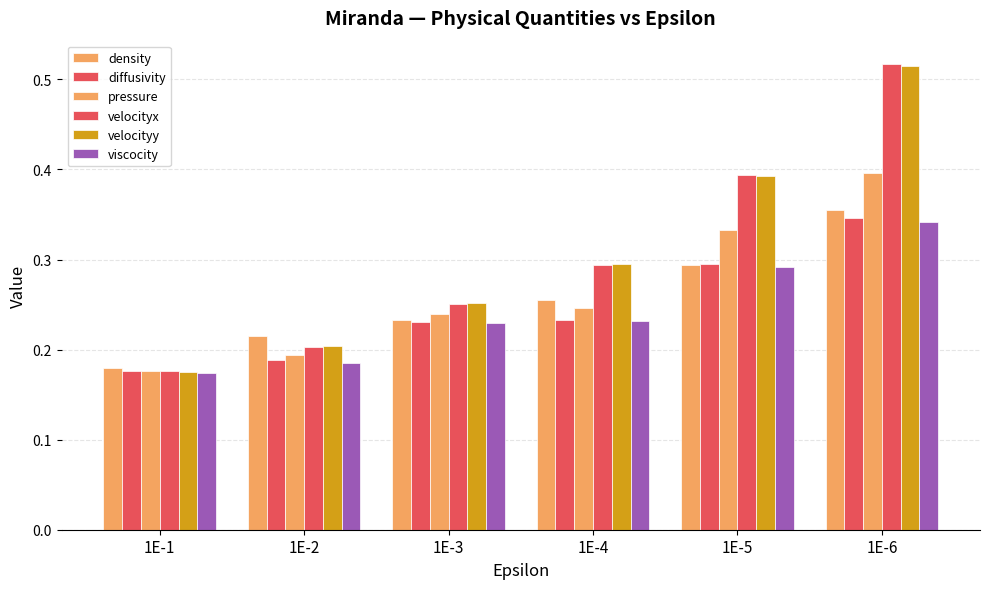

Which has a higher value, 1E-2 or 1E-4?

1E-4